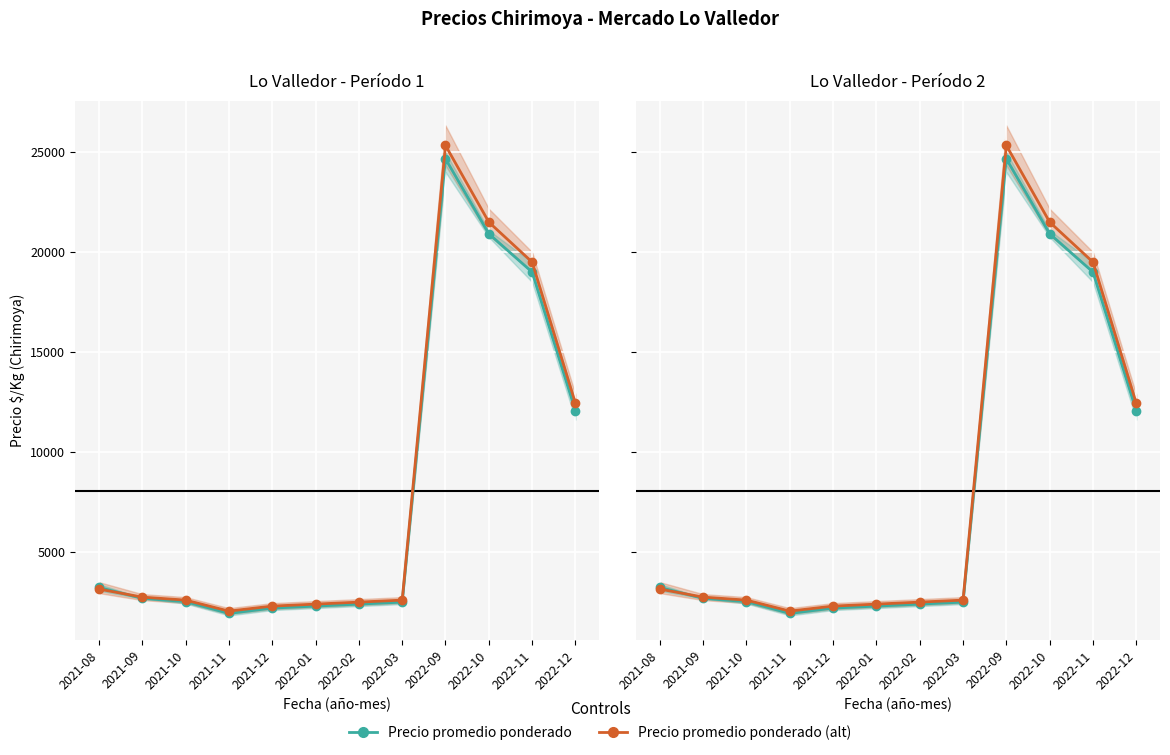

What is the label of the 7th point from the right?

2022-01